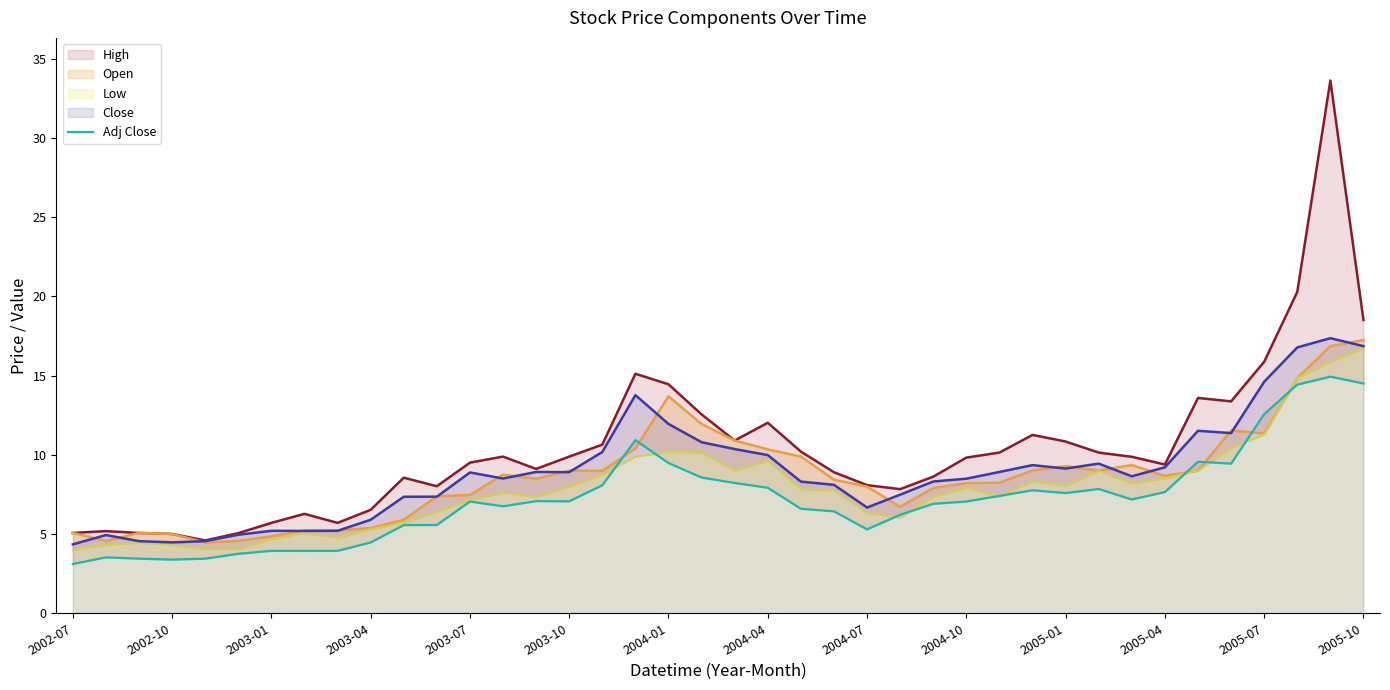

The value of Close at 2004-07 is 6.7. True or false?

True